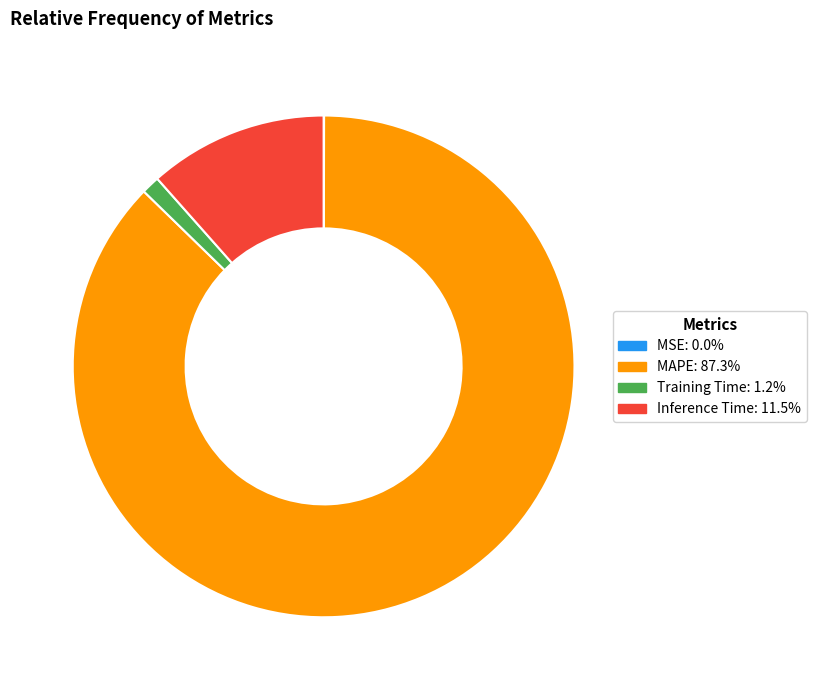

Which has a higher value, MAPE or Training Time?

MAPE